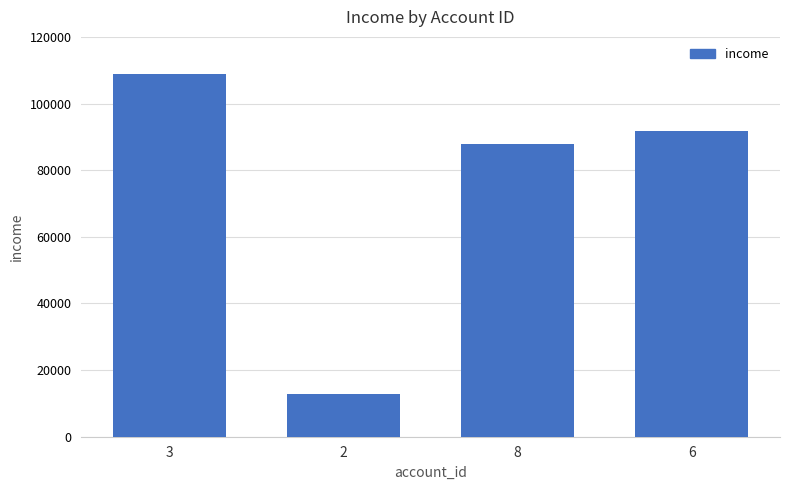

At which category does the chart reach its peak across all series?

3